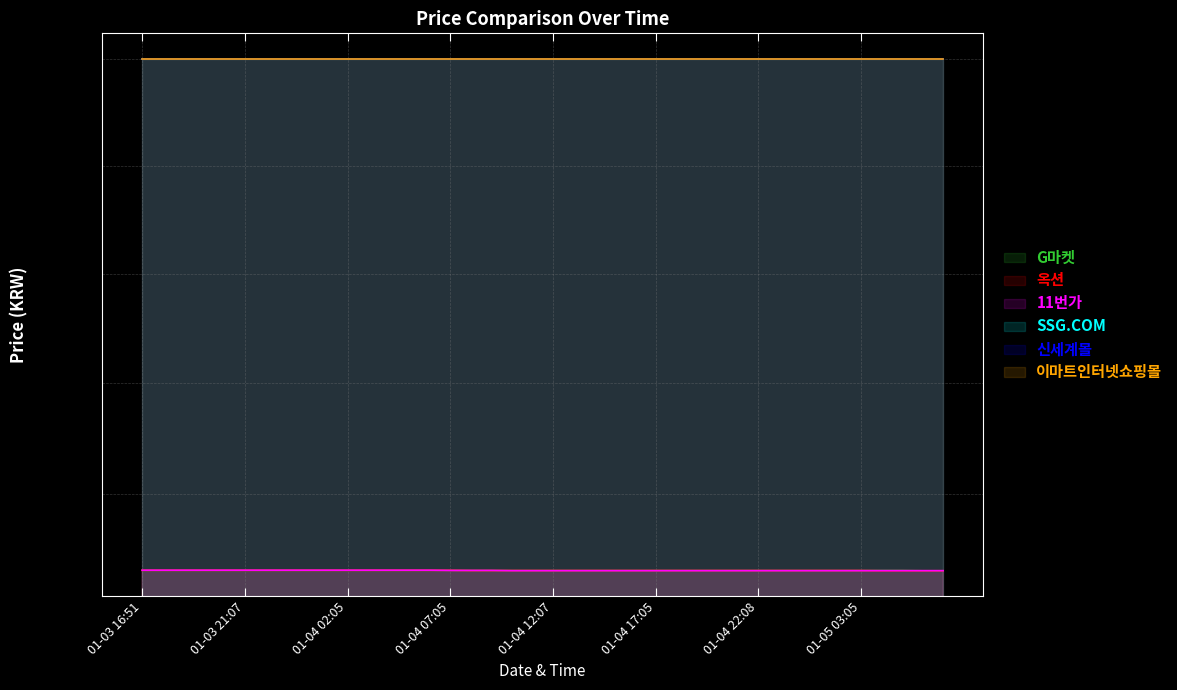

What is the sum of all 11번가 values?

36524660